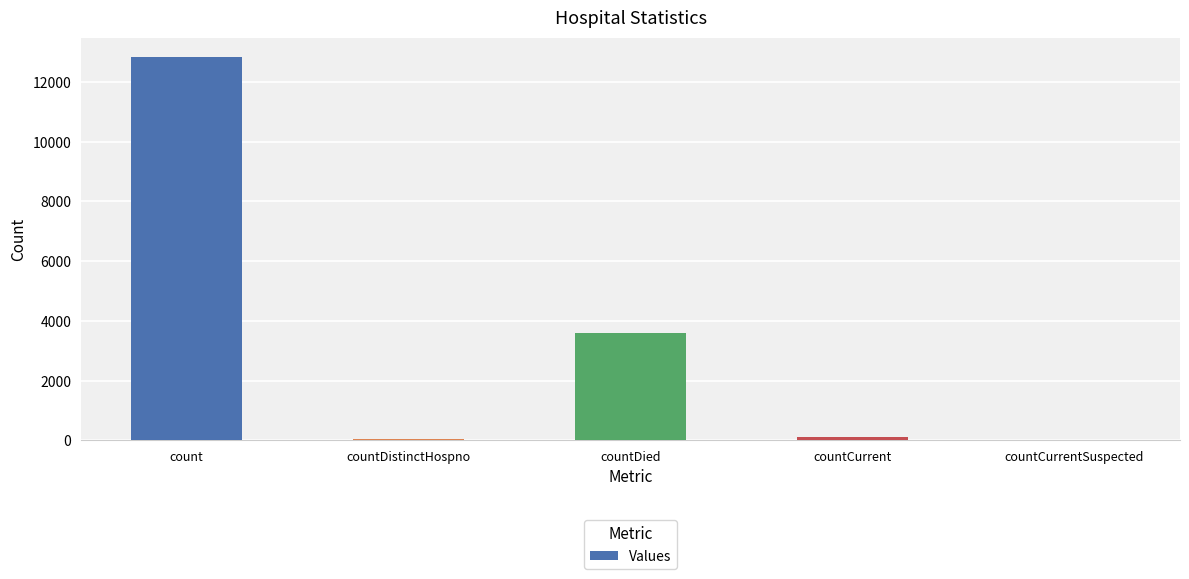

What is the difference between the values at count and countCurrent?

12725